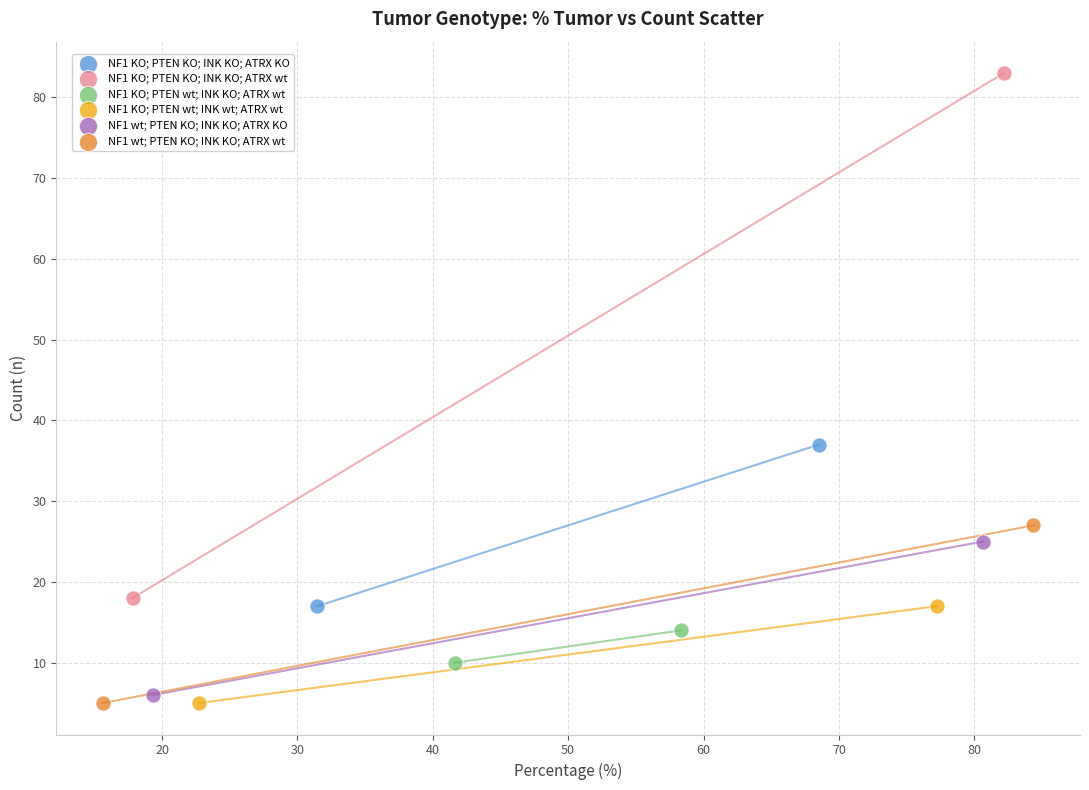

What are all the series names shown in the legend?

NF1 KO; PTEN KO; INK KO; ATRX KO, NF1 KO; PTEN KO; INK KO; ATRX wt, NF1 KO; PTEN wt; INK KO; ATRX wt, NF1 KO; PTEN wt; INK wt; ATRX wt, NF1 wt; PTEN KO; INK KO; ATRX KO, NF1 wt; PTEN KO; INK KO; ATRX wt